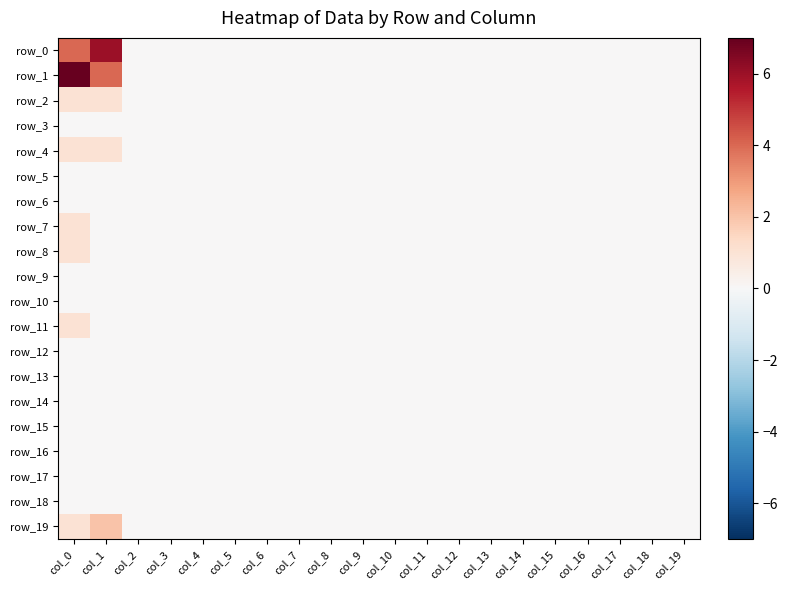

How many series are shown in this chart?

20